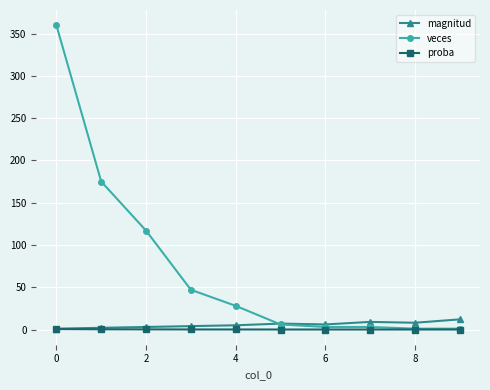

What is the average value of the magnitud series?

5.7